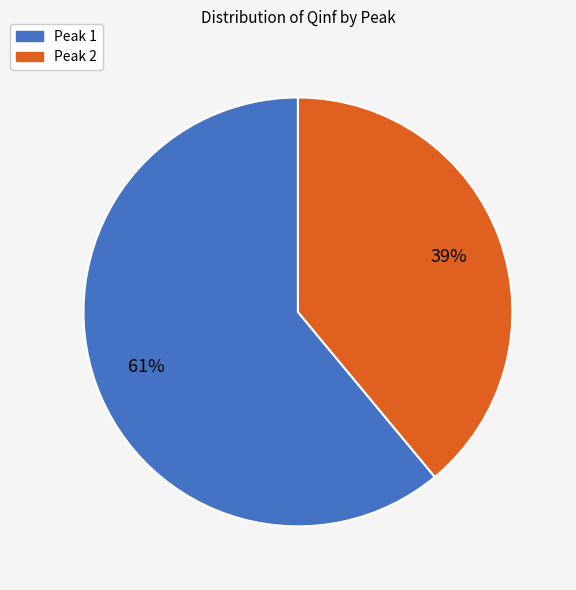

To the nearest percent, what is the difference between the largest and smallest slice percentages?

22%